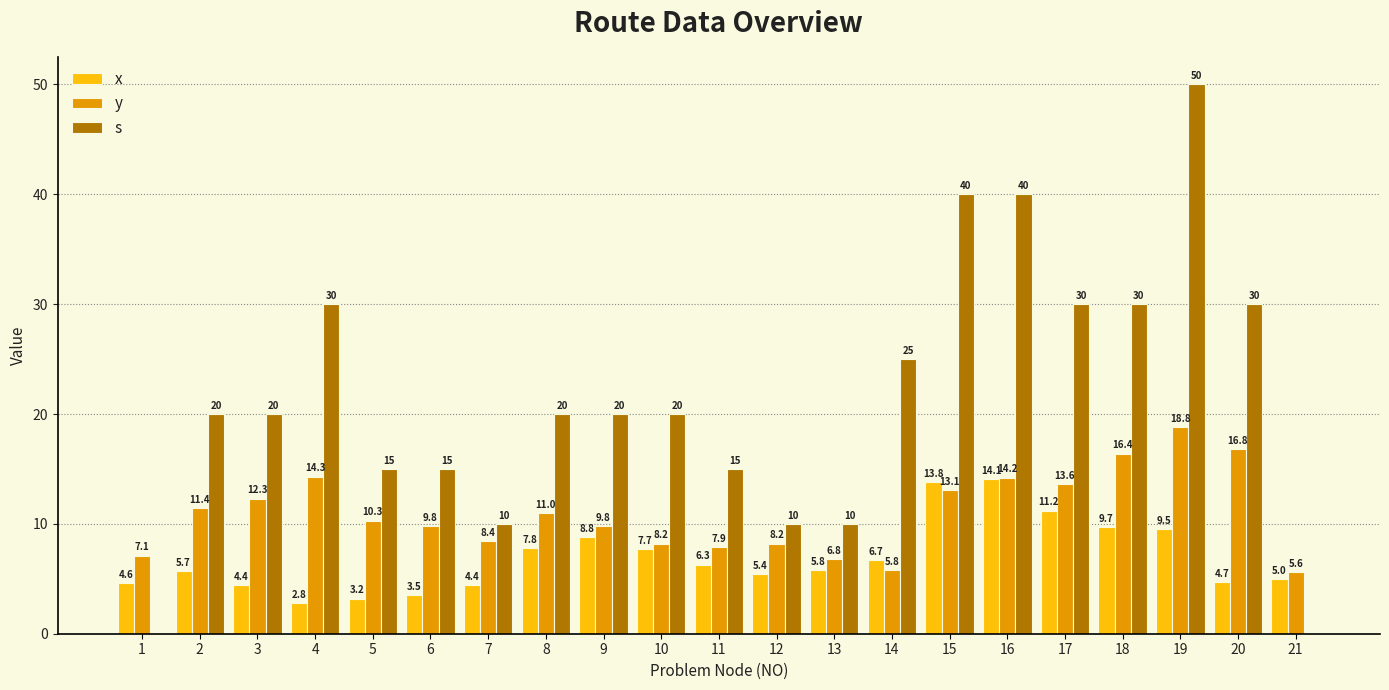

What is the greatest value displayed?

50.0